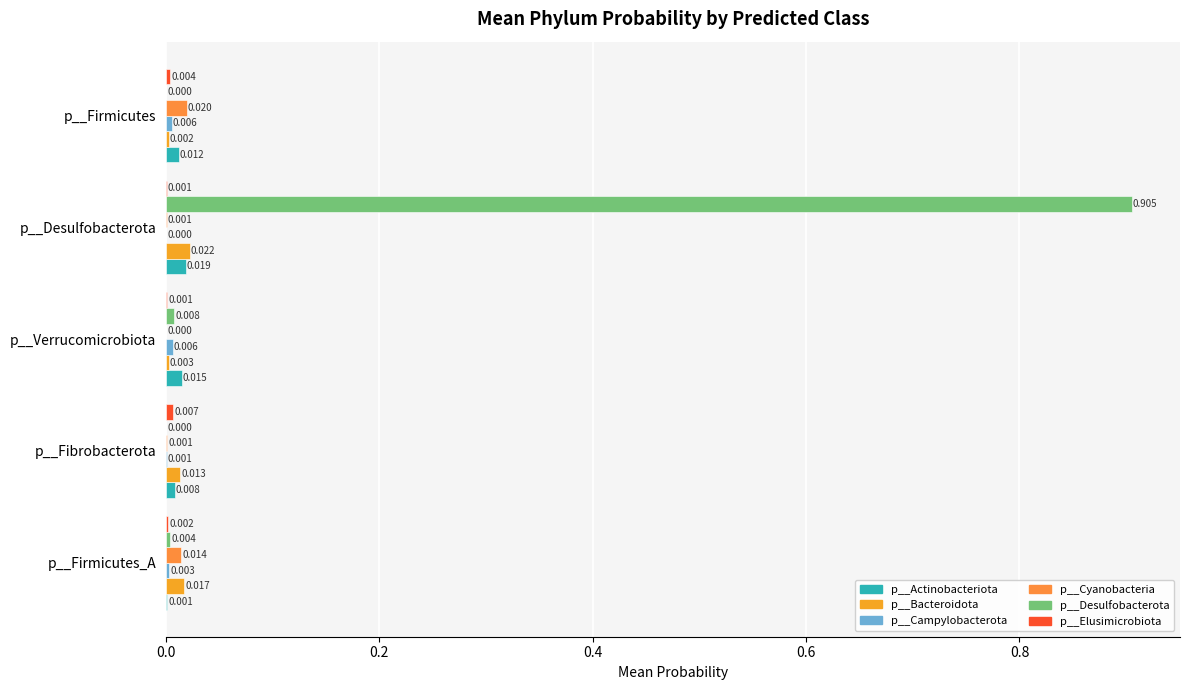

How many distinct data groups are displayed?

6